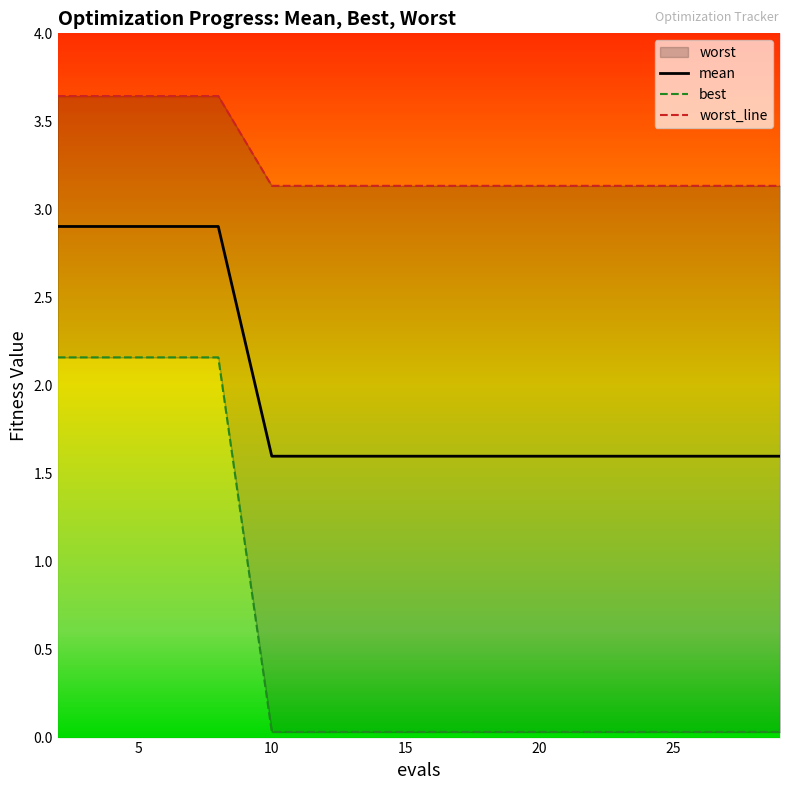

At which label does worst_line reach its minimum?

20